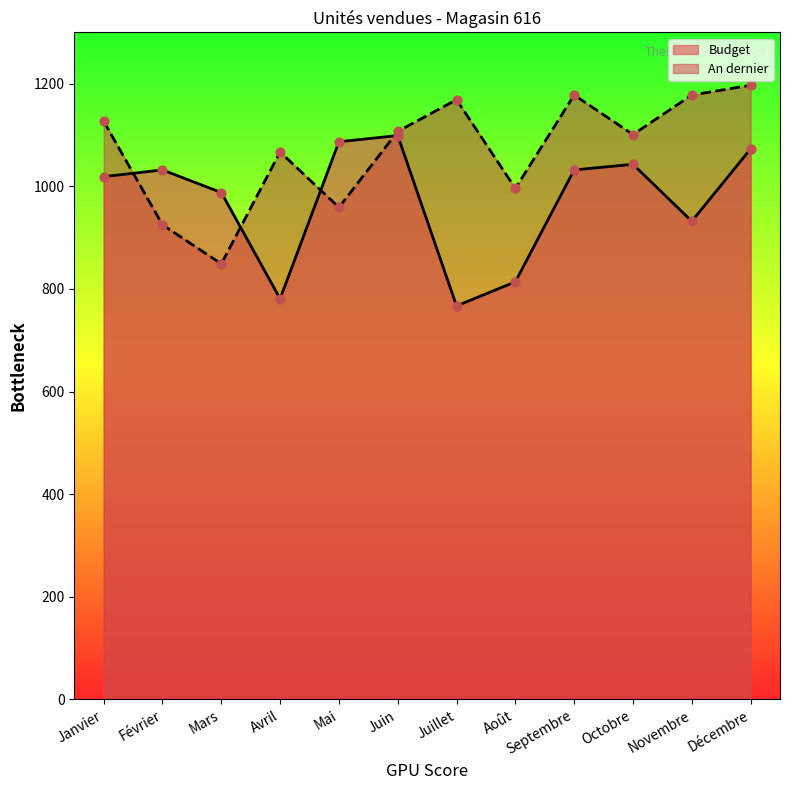

Which series has the largest total across all categories?

An dernier